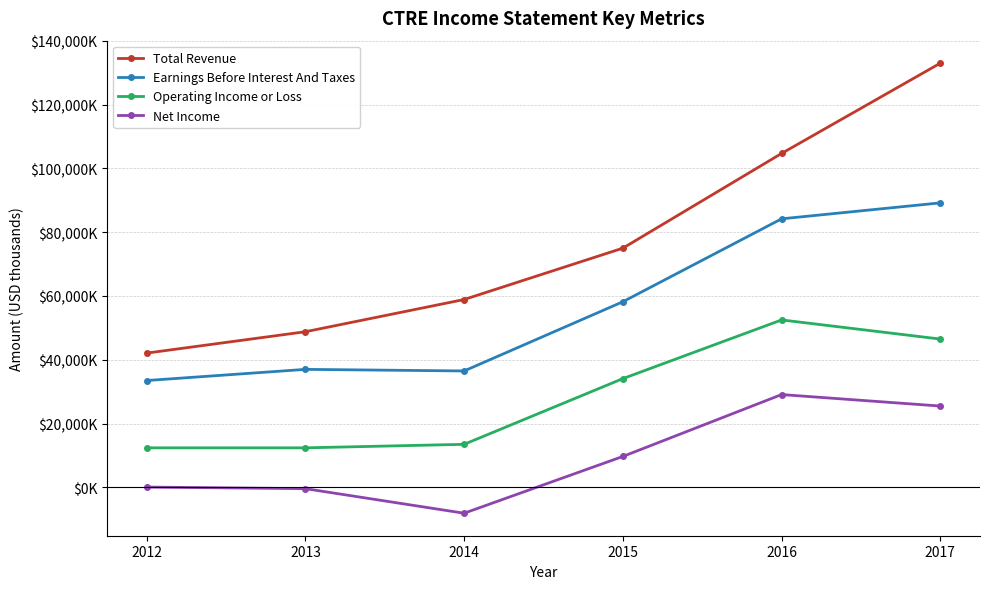

Which has a higher value, 2013 or 2012?

2013